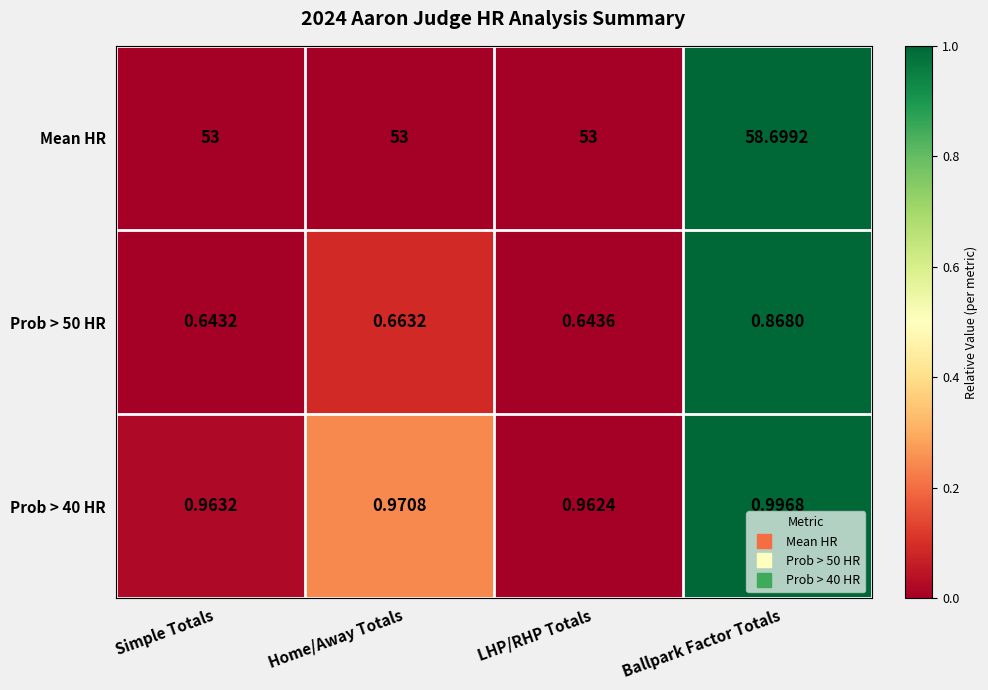

Count the number of data series in this chart.

3